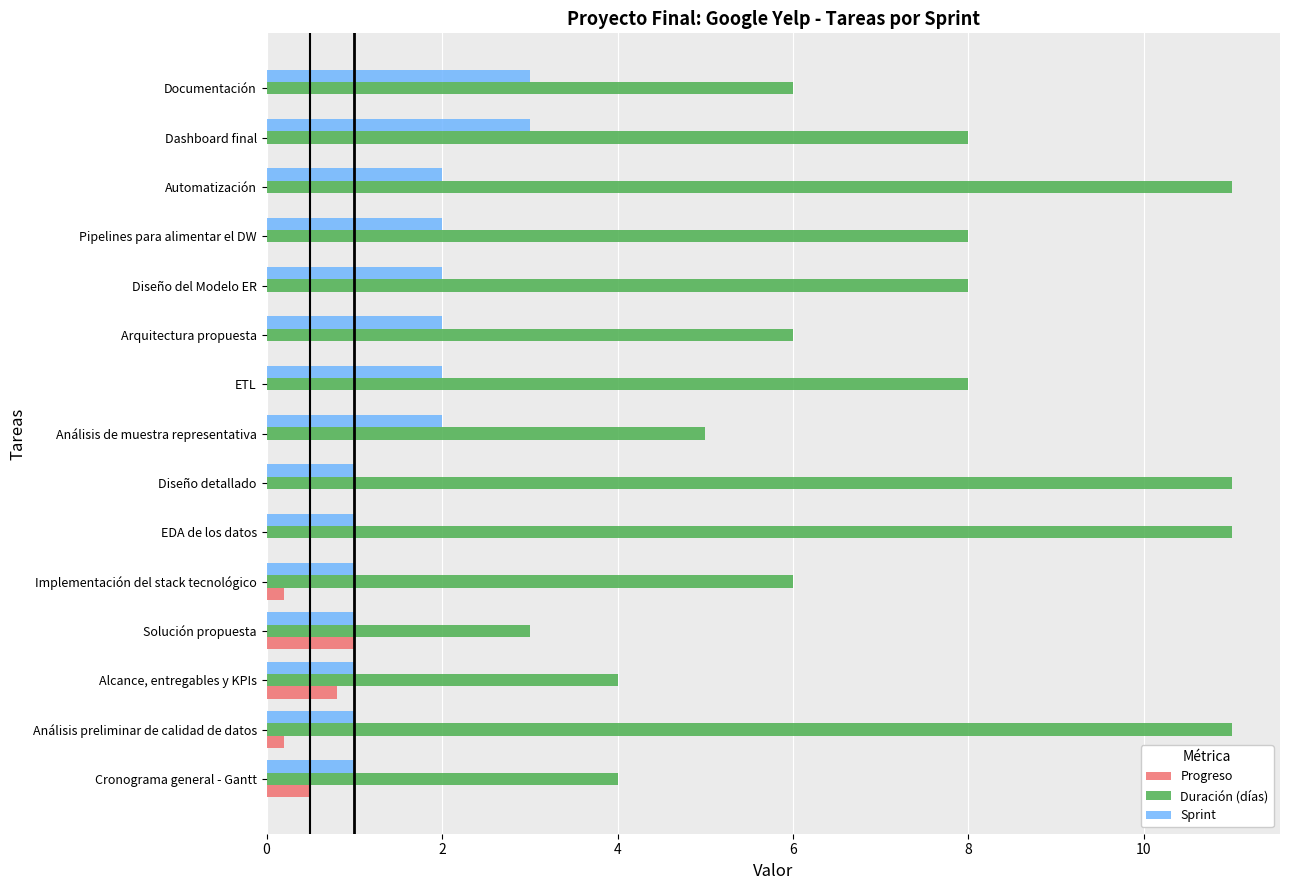

How many Progreso values are between 0 and 1?

15